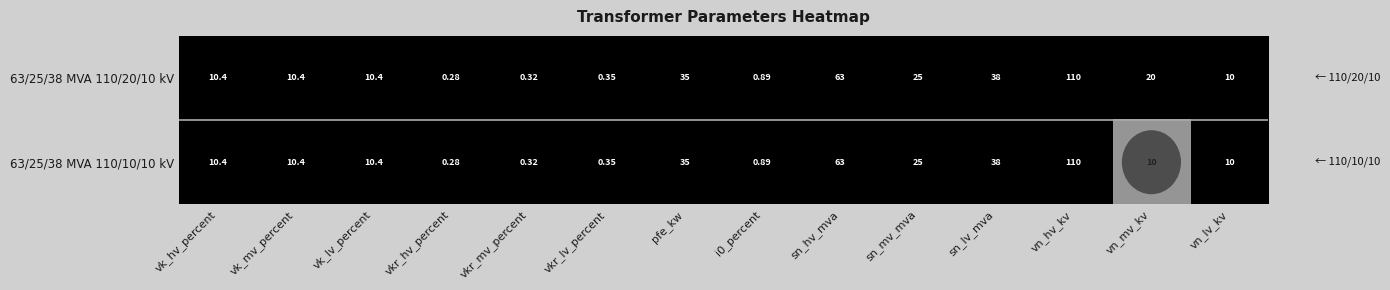

At which category is the sum across all series the highest?

vn_hv_kv